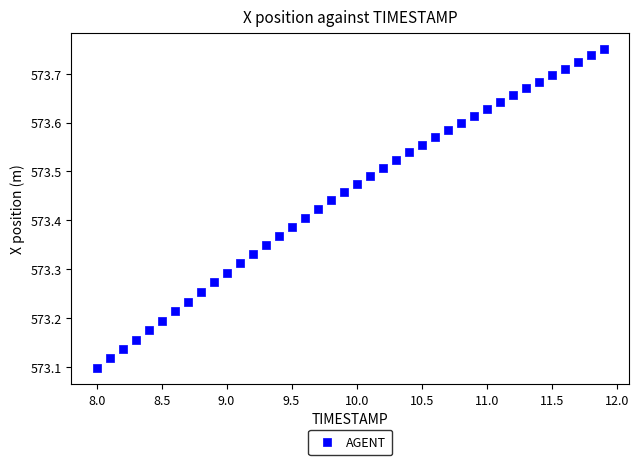

What is the range of Y values (max minus min)?

0.7